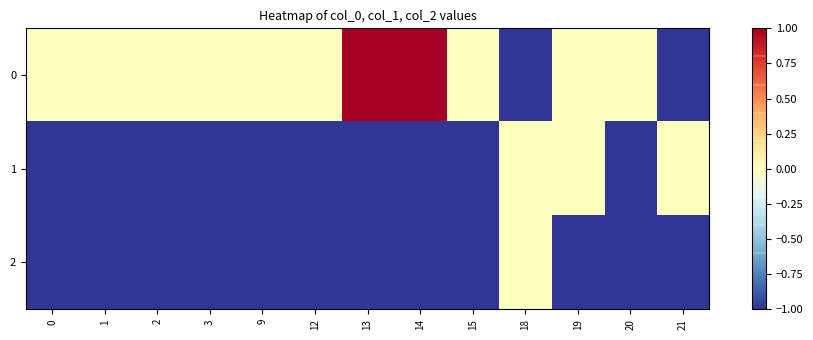

Which label corresponds to the largest value in the chart?

13